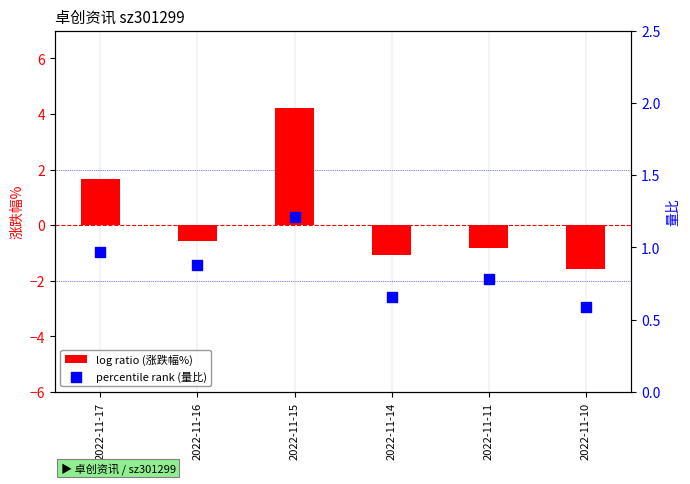

Which series contains the highest Y value?

log ratio (涨跌幅%)